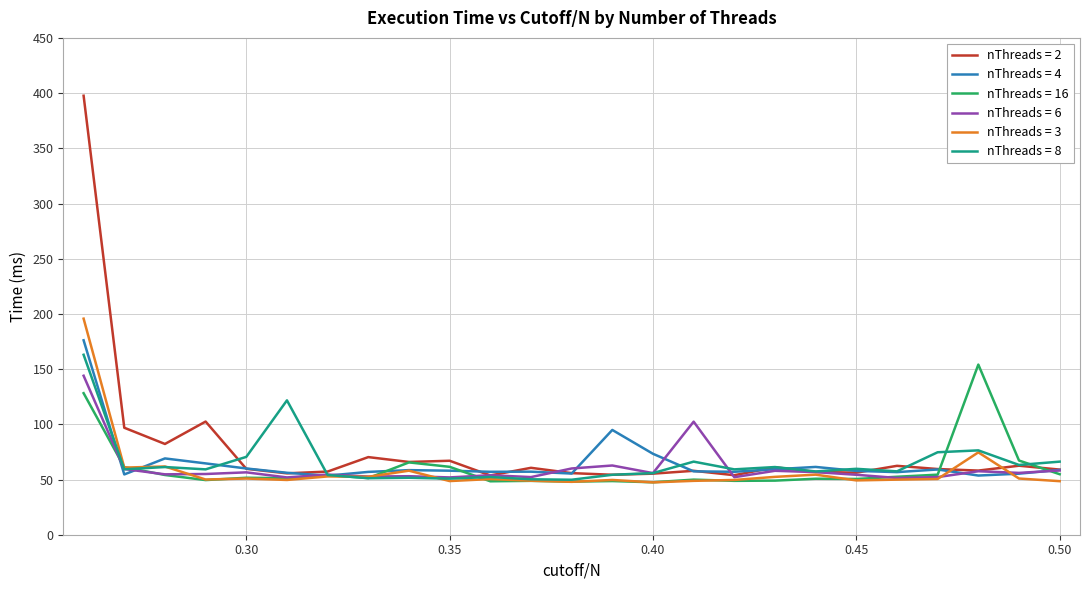

What is the minimum value for nThreads = 3?

47.4